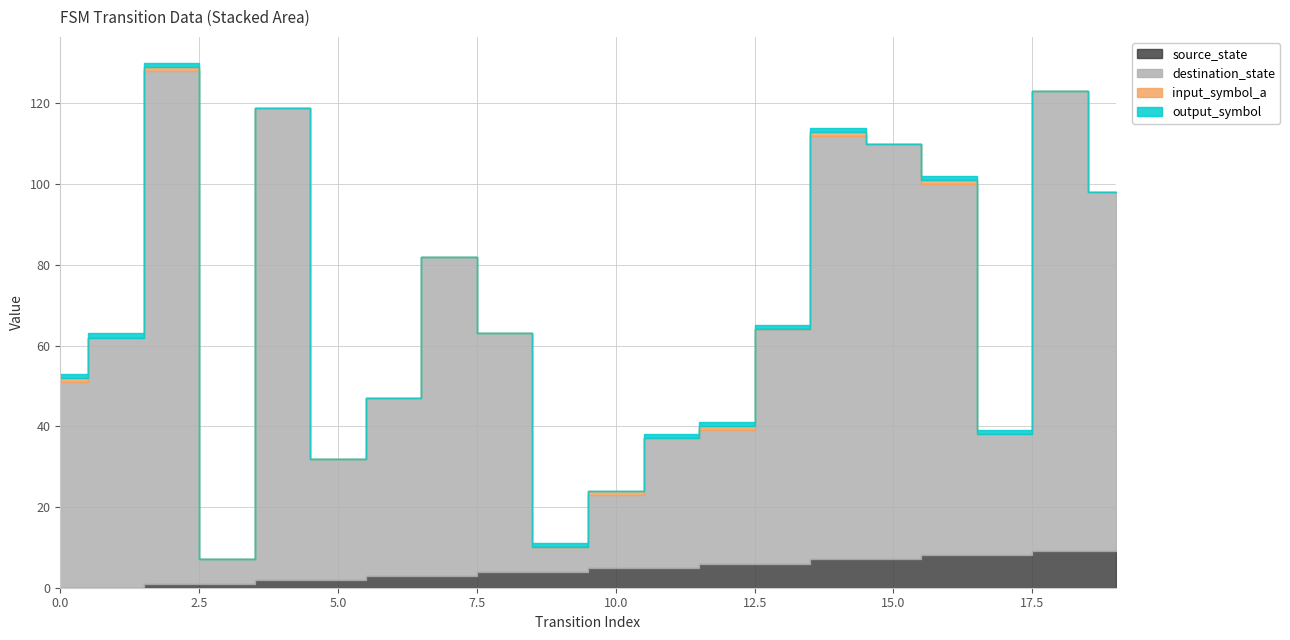

How many data points does each series have?

20